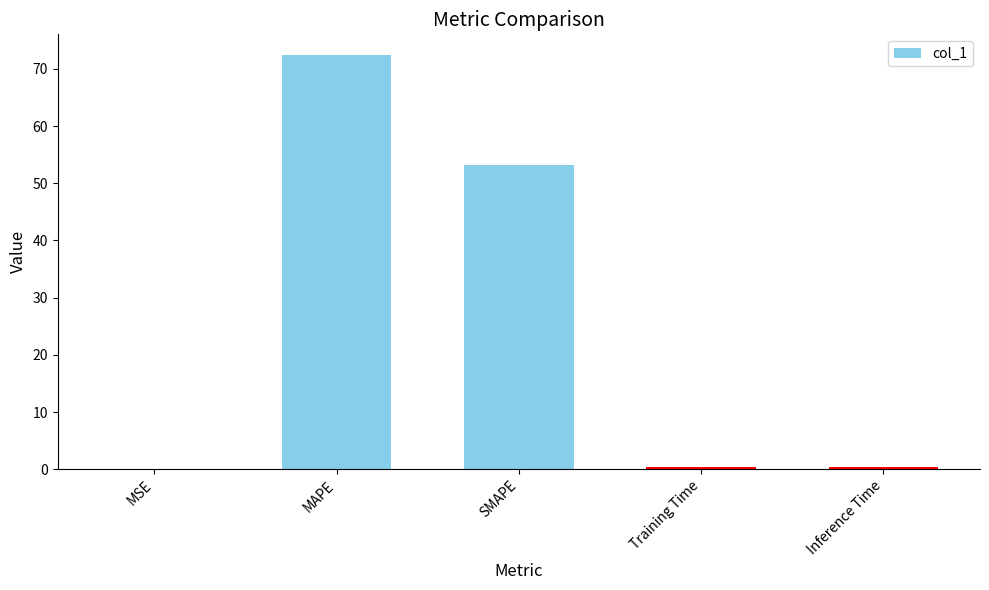

Between Inference Time and SMAPE, which is larger?

SMAPE